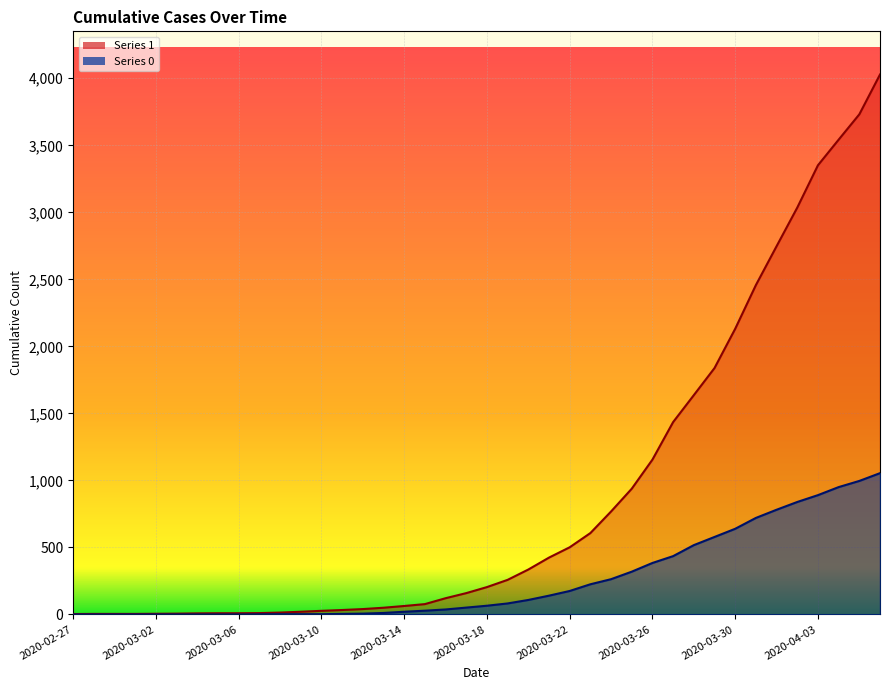

How many values in the 1 series are below 204?

20